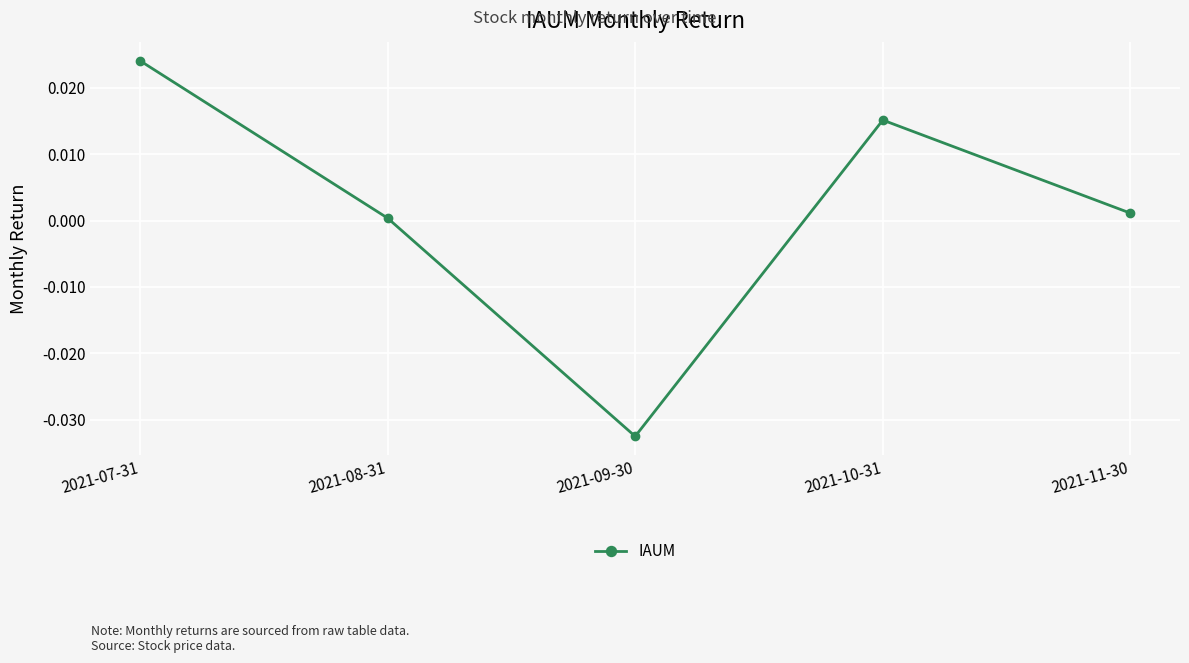

Rank the categories by value from highest to lowest.

2021-07-31, 2021-10-31, 2021-11-30, 2021-08-31, 2021-09-30